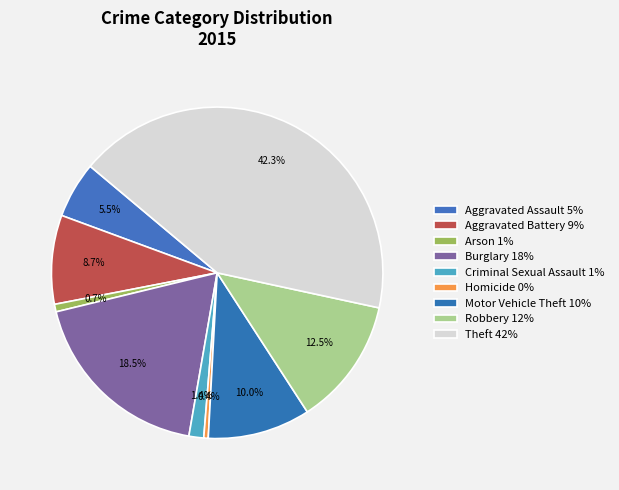

To the nearest percent, what portion does Theft represent?

42%